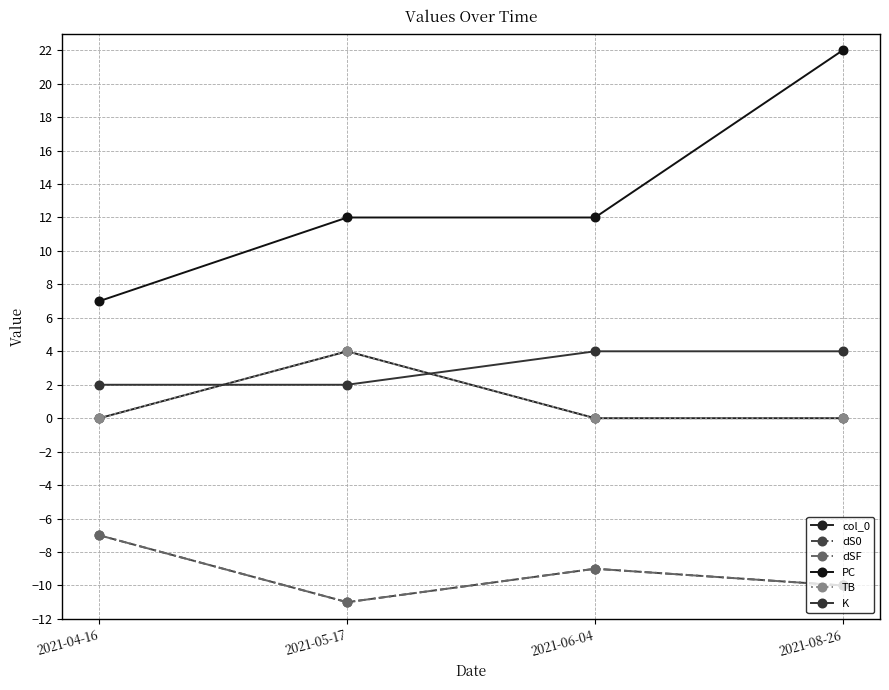

What is the label of the 2nd point from the left?

2021-05-17